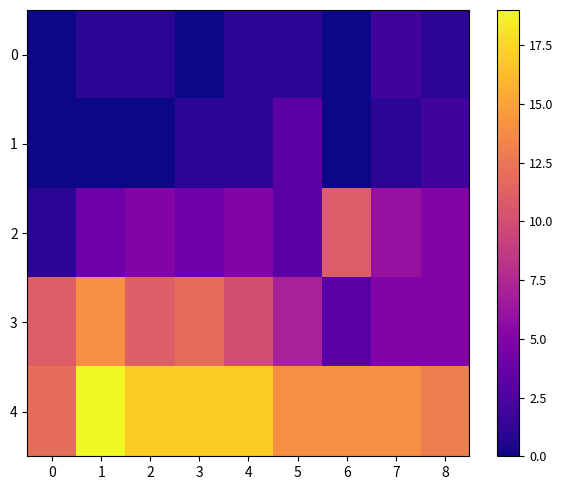

Which has a higher value, 1 or 4?

1